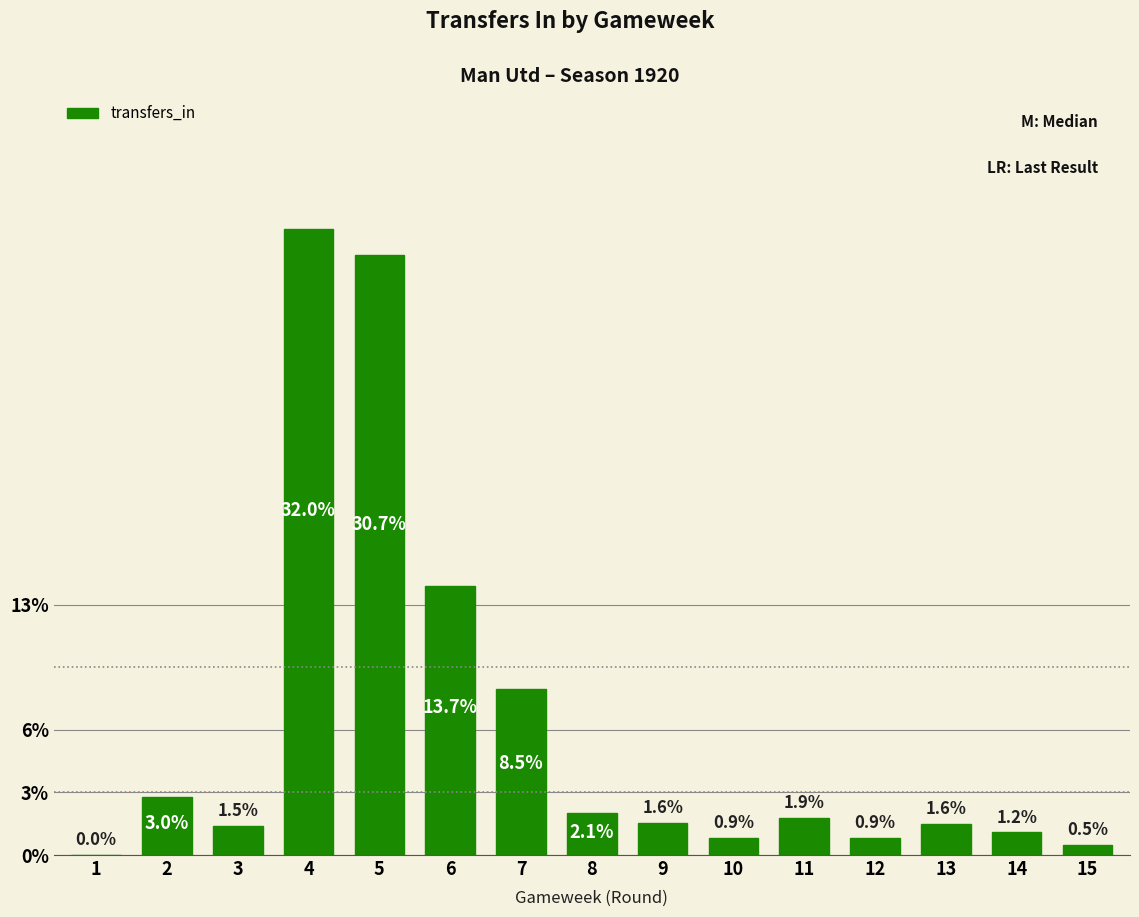

Are the bars horizontal?

No